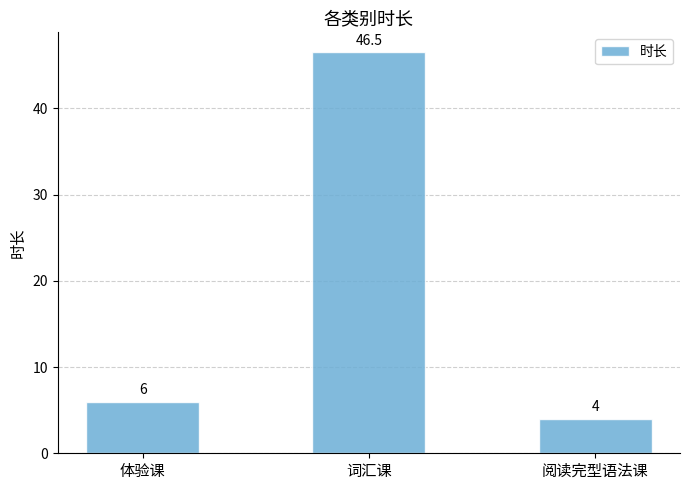

The chart shows a value of 6.5 at 阅读完型语法课. True or false?

False